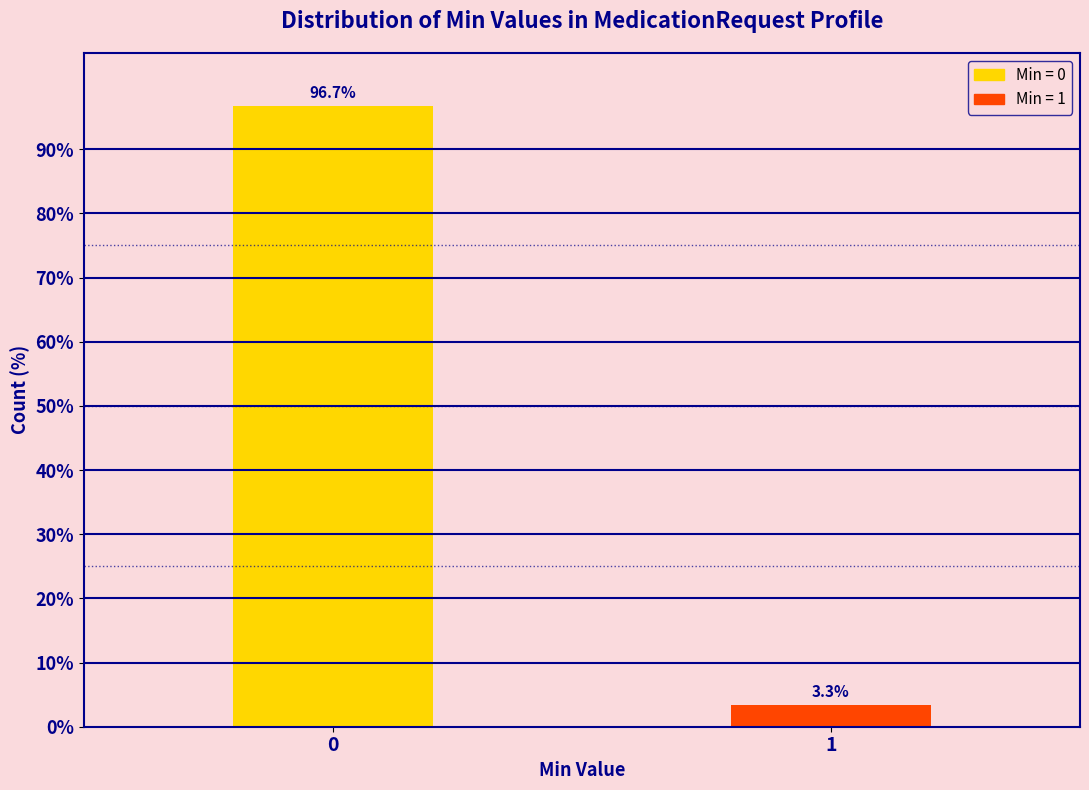

Reading left to right, transcribe all the data shown in this chart.

96.7	3.3